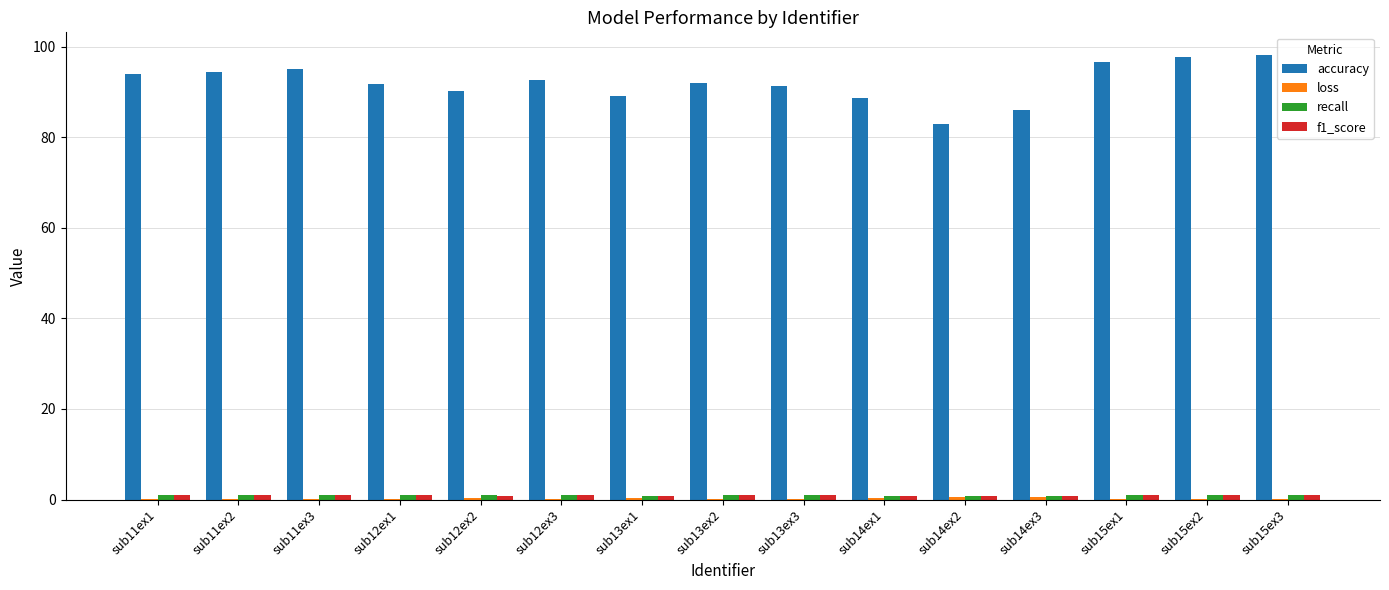

What is the greatest value displayed?

98.2